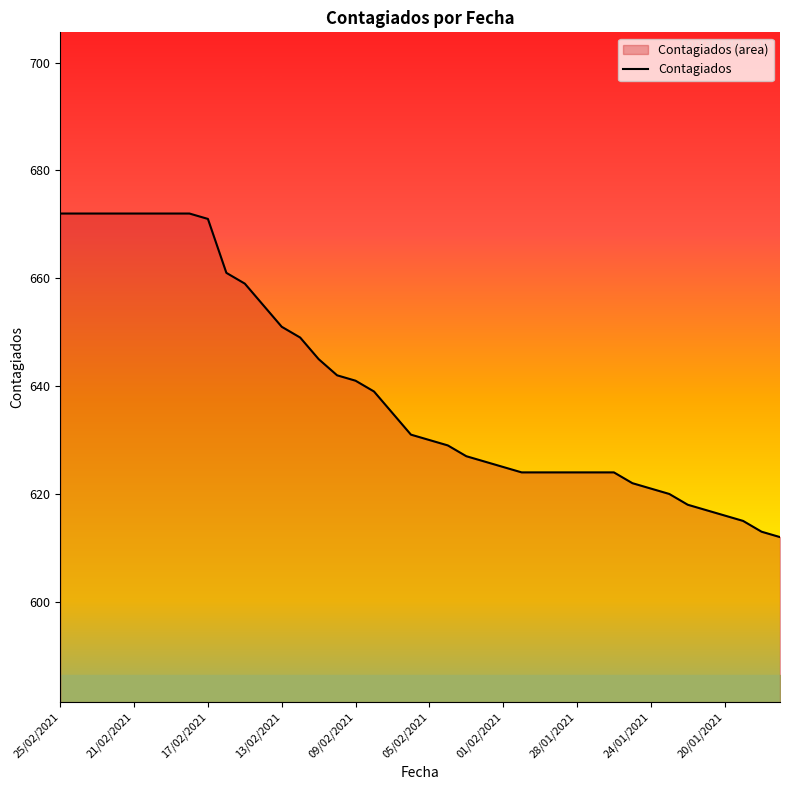

At which category does the chart reach its peak across all series?

25/02/2021